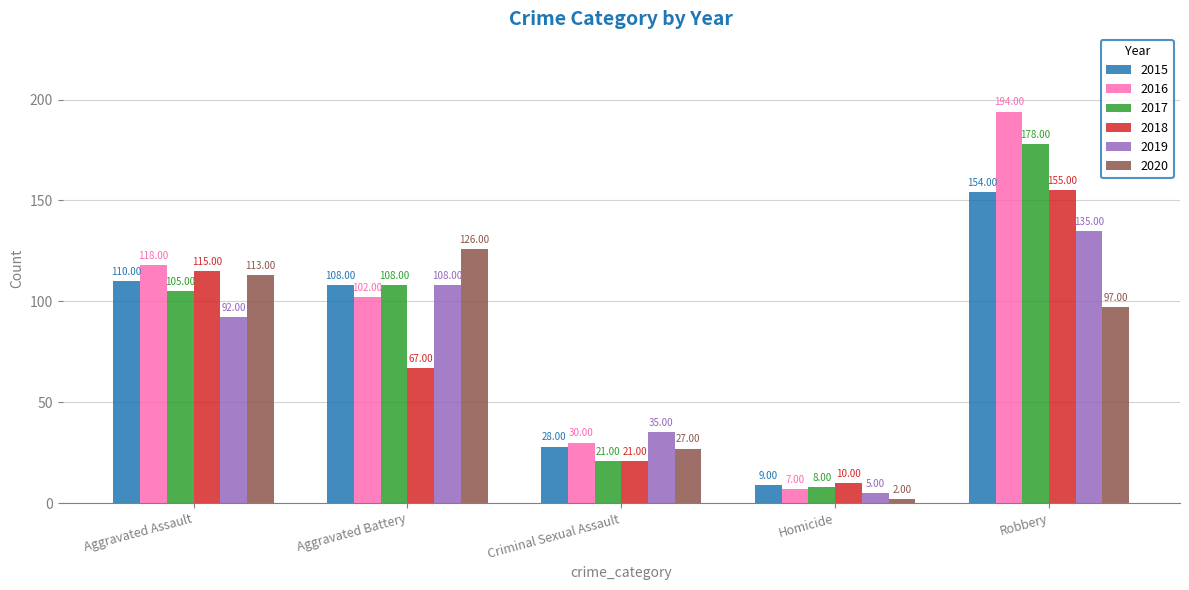

Which label corresponds to the largest value in the chart?

Robbery